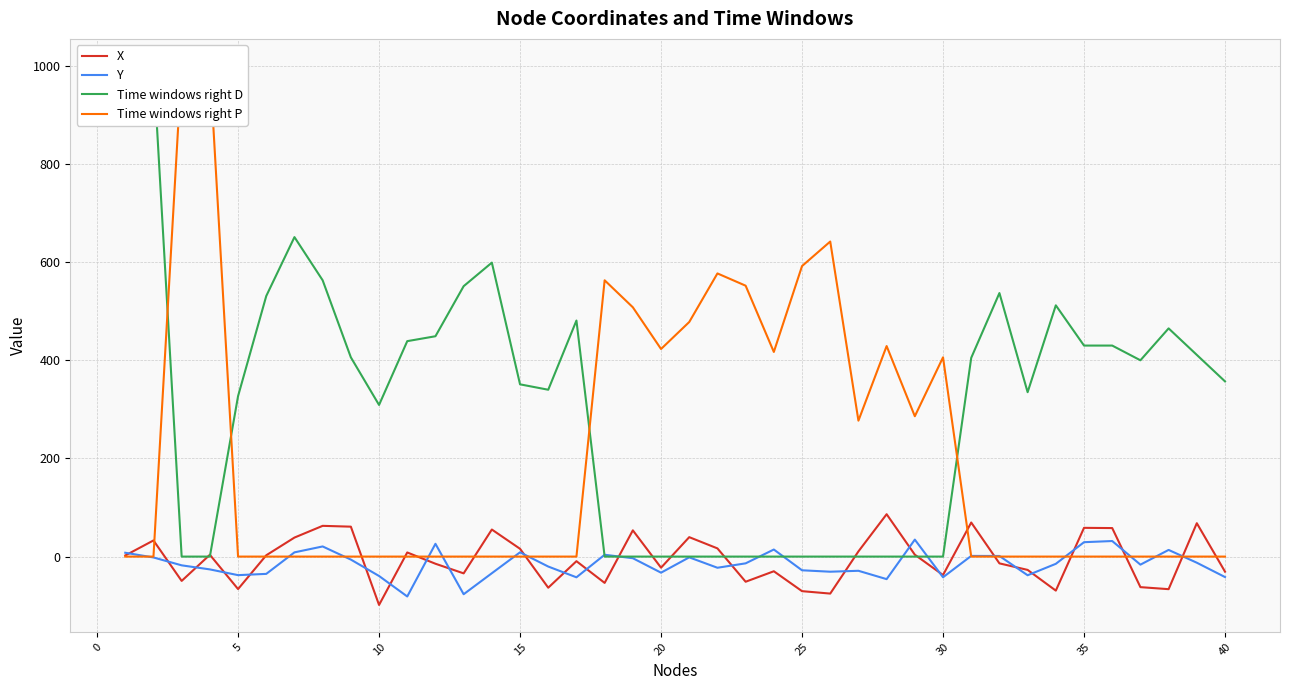

At how many categories does at least one series exceed 89?

40